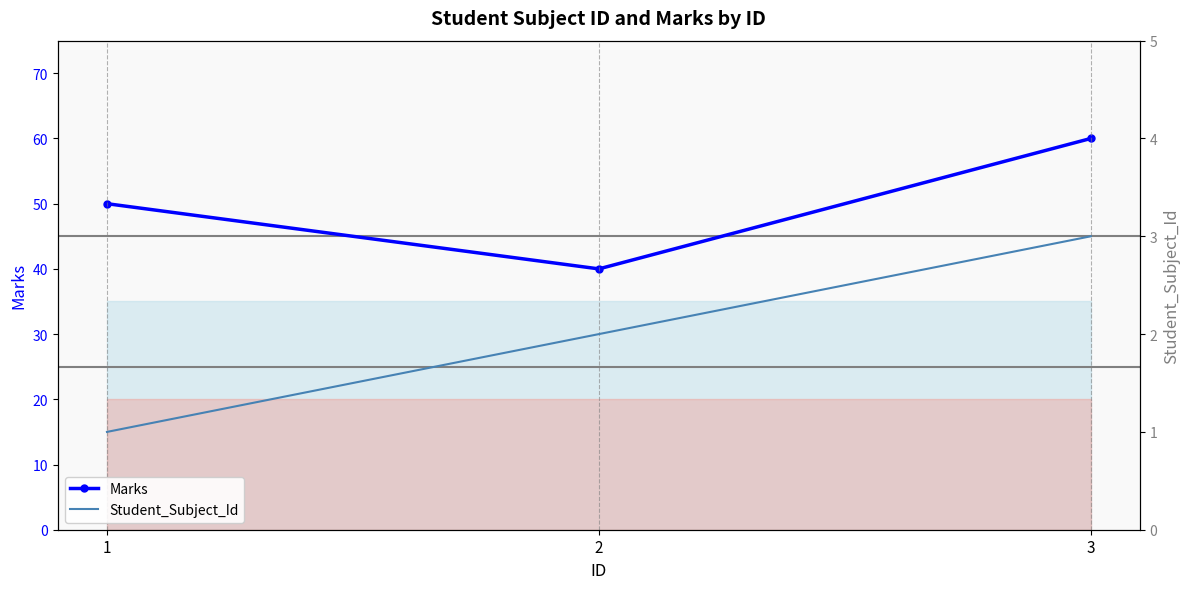

What is the value of the Marks point at the 2nd from the left?

40